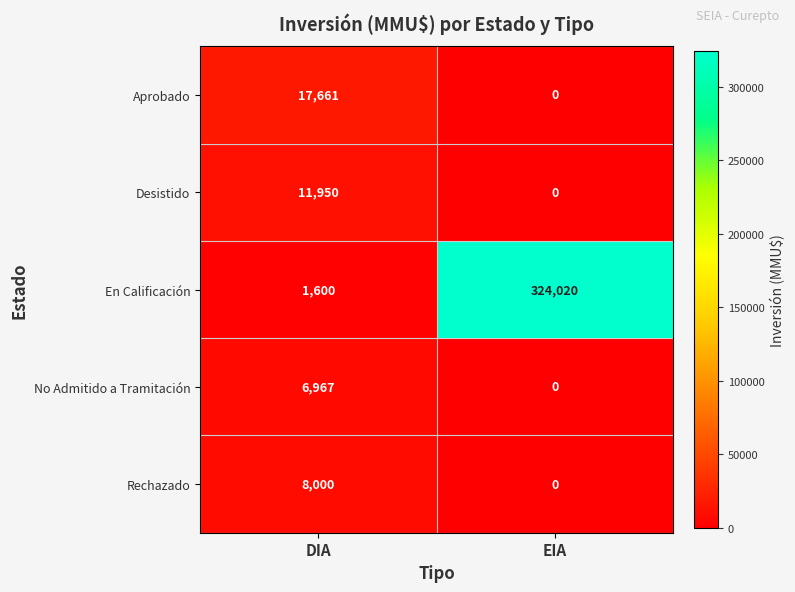

At DIA, list the series in order from smallest to largest.

En Calificación, No Admitido a Tramitación, Rechazado, Desistido, Aprobado